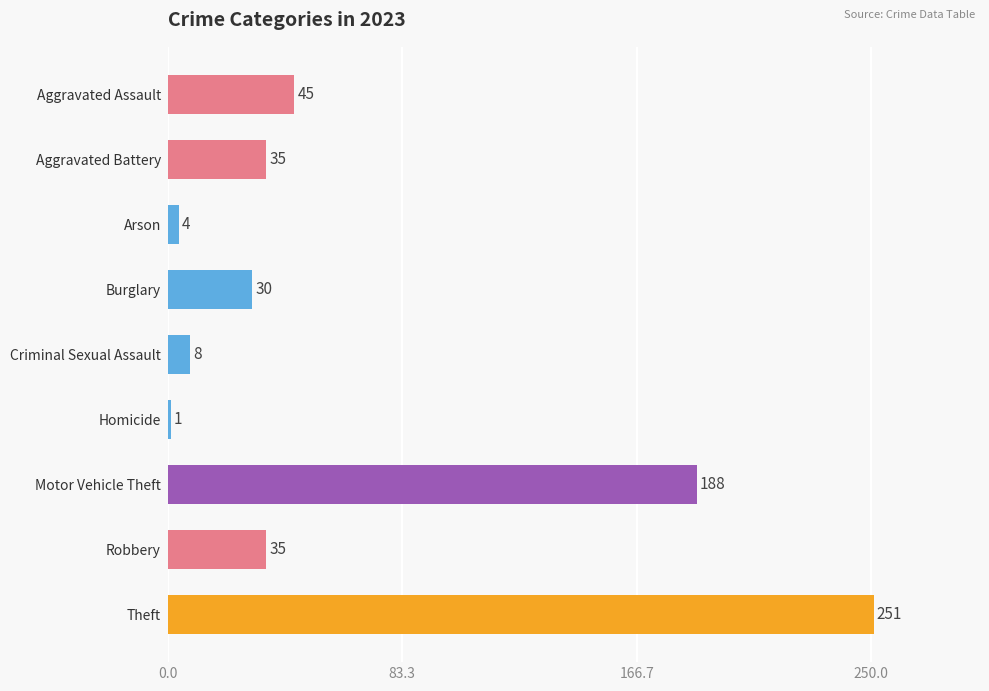

Which category has the highest value across all series?

Theft